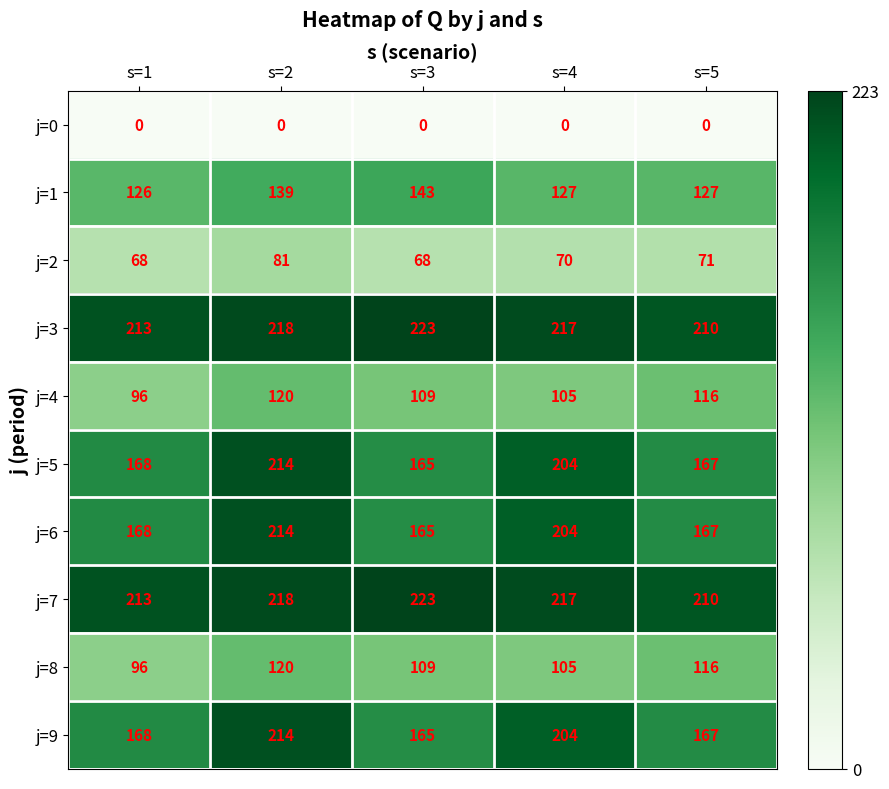

At which label is j=5 closest to 189?

s=4